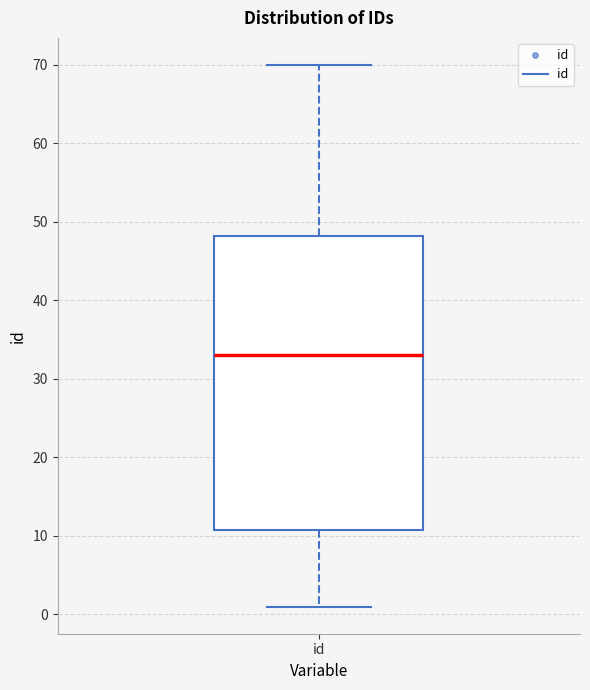

Where does the upper whisker of the box for id end on the y-axis? The values are not printed on the chart, so give them approximately, as read against the axis.

70